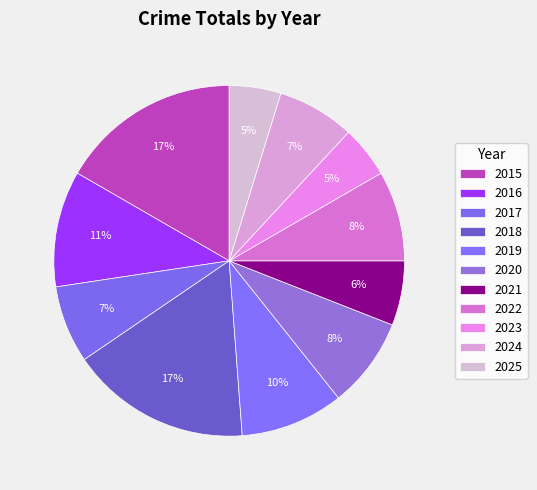

How many slices are in this pie chart?

11